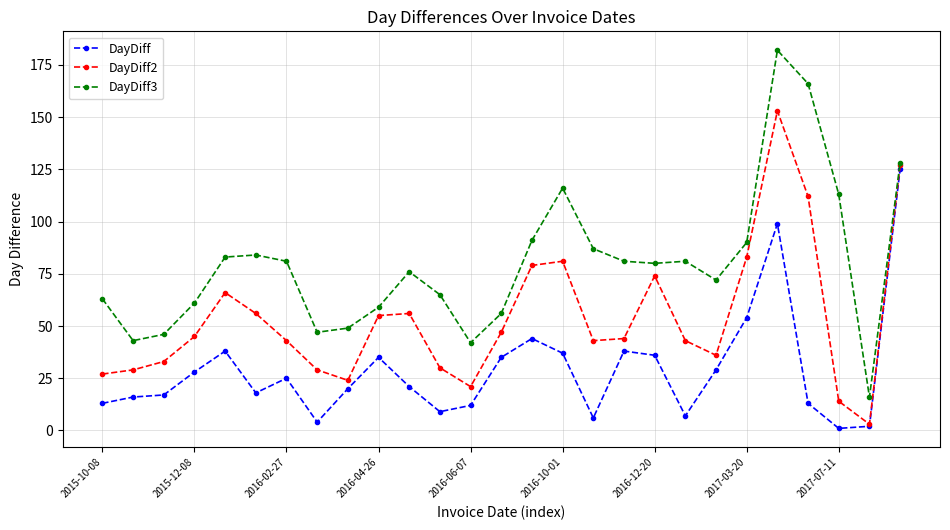

Rank the series by their maximum value, from lowest to highest.

DayDiff, DayDiff2, DayDiff3